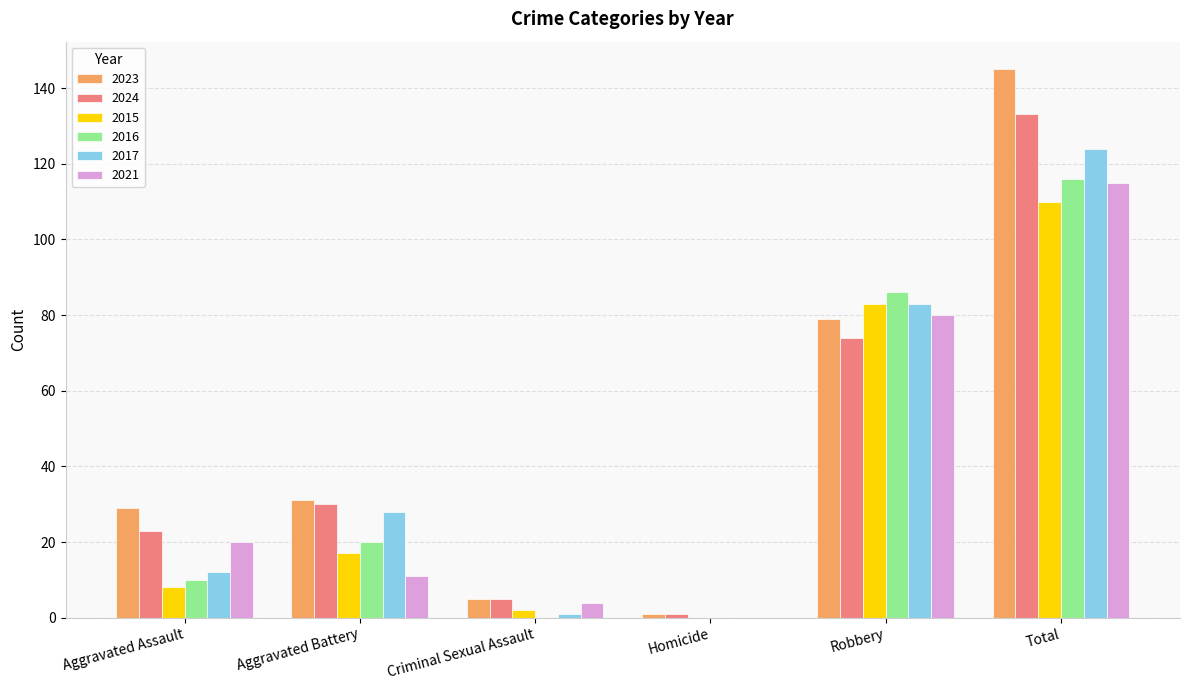

Are the bars horizontal?

No